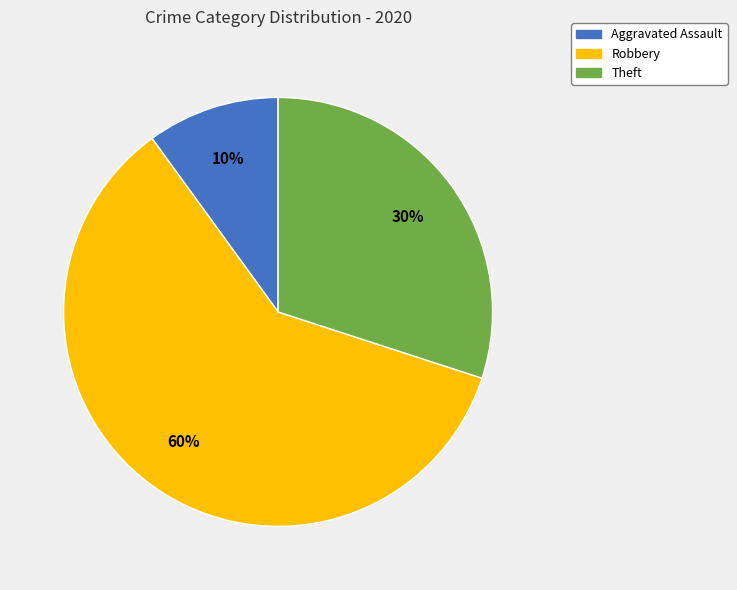

Is there a majority slice in this chart?

Yes